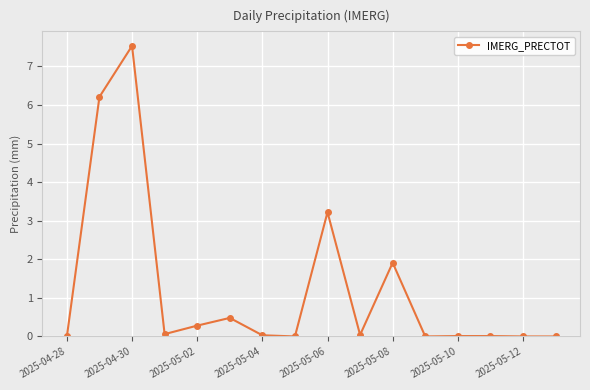

True or false: there are more than 0 points higher than both neighbors.

True